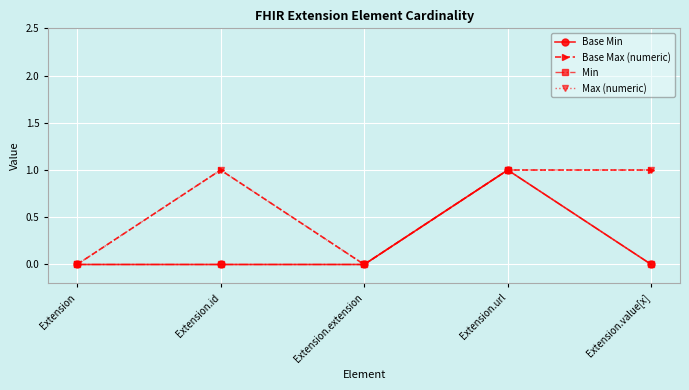

Does the chart have visible grid lines?

Yes